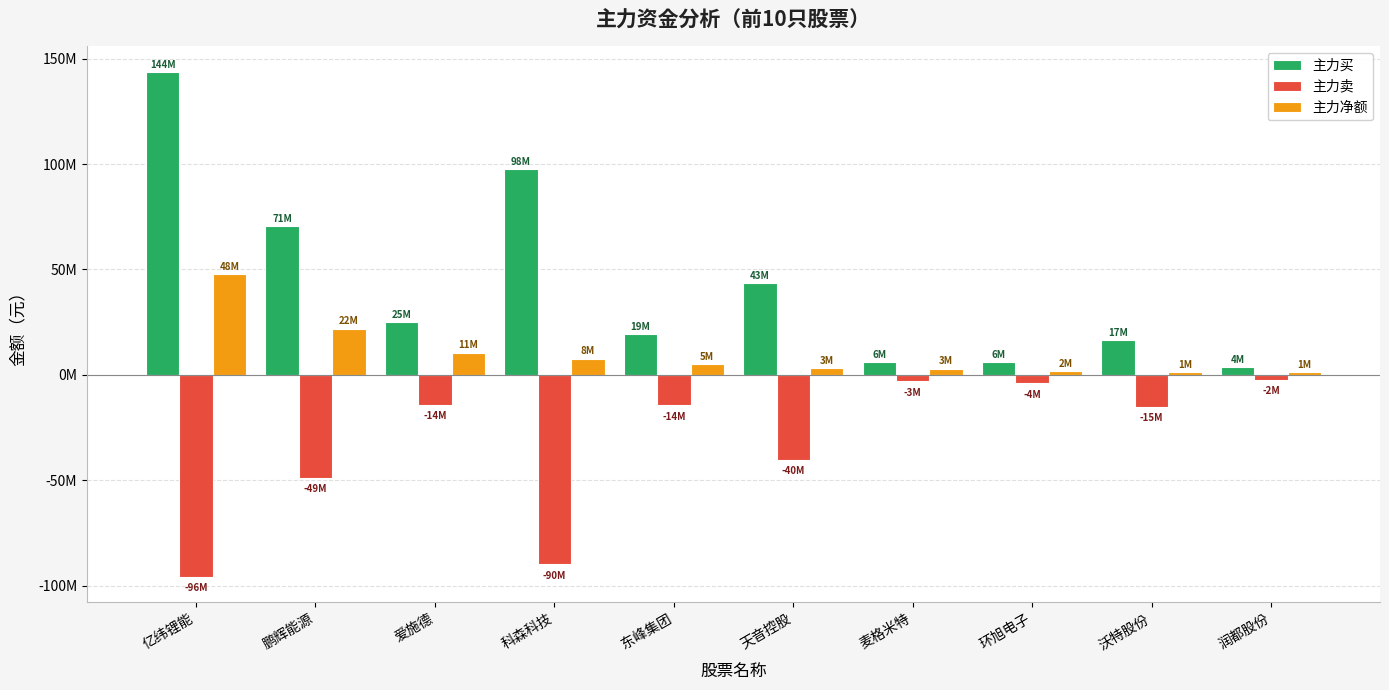

Which series has the largest range (max minus min)?

主力买